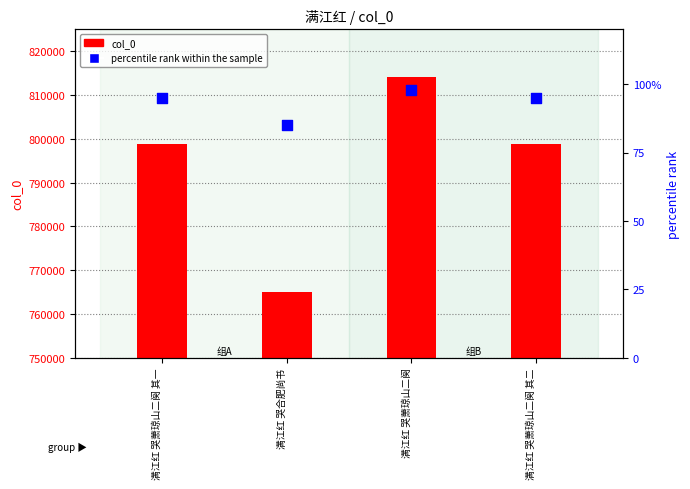

Which series has the widest spread of Y values?

col_0